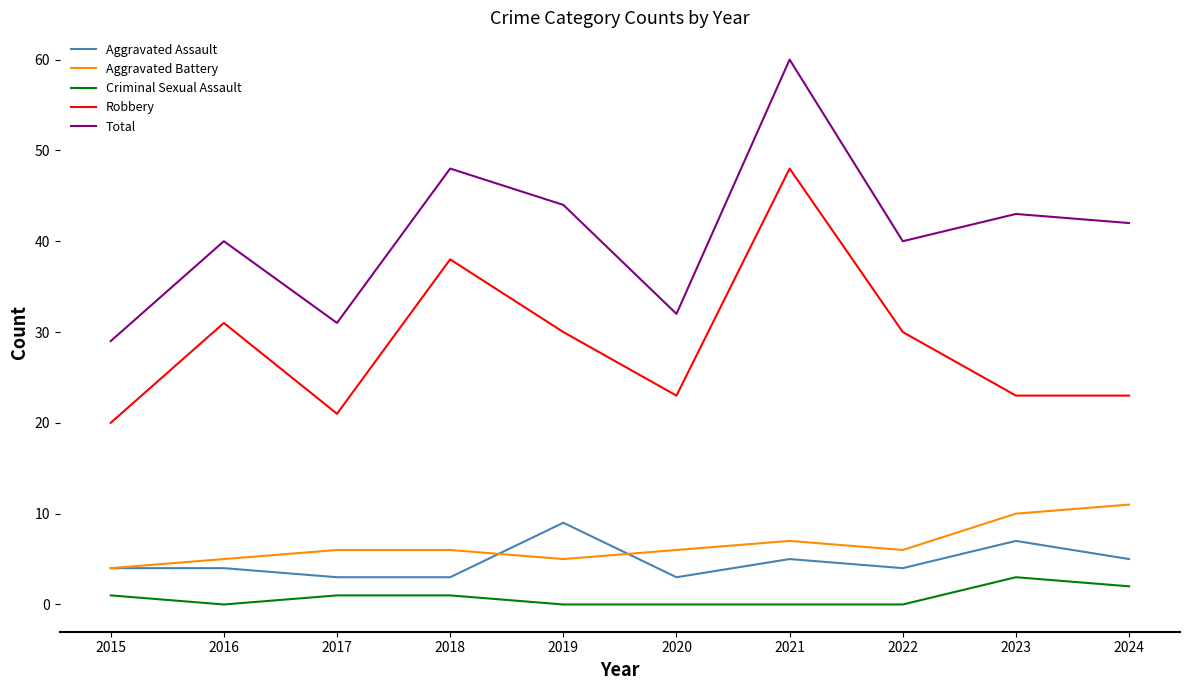

Reading left to right, extract all data points from this chart.

Aggravated Assault: 2015=4	2016=4	2017=3	2018=3	2019=9	2020=3	2021=5	2022=4	2023=7	2024=5
Aggravated Battery: 2015=4	2016=5	2017=6	2018=6	2019=5	2020=6	2021=7	2022=6	2023=10	2024=11
Criminal Sexual Assault: 2015=1	2016=0	2017=1	2018=1	2019=0	2020=0	2021=0	2022=0	2023=3	2024=2
Robbery: 2015=20	2016=31	2017=21	2018=38	2019=30	2020=23	2021=48	2022=30	2023=23	2024=23
Total: 2015=29	2016=40	2017=31	2018=48	2019=44	2020=32	2021=60	2022=40	2023=43	2024=42